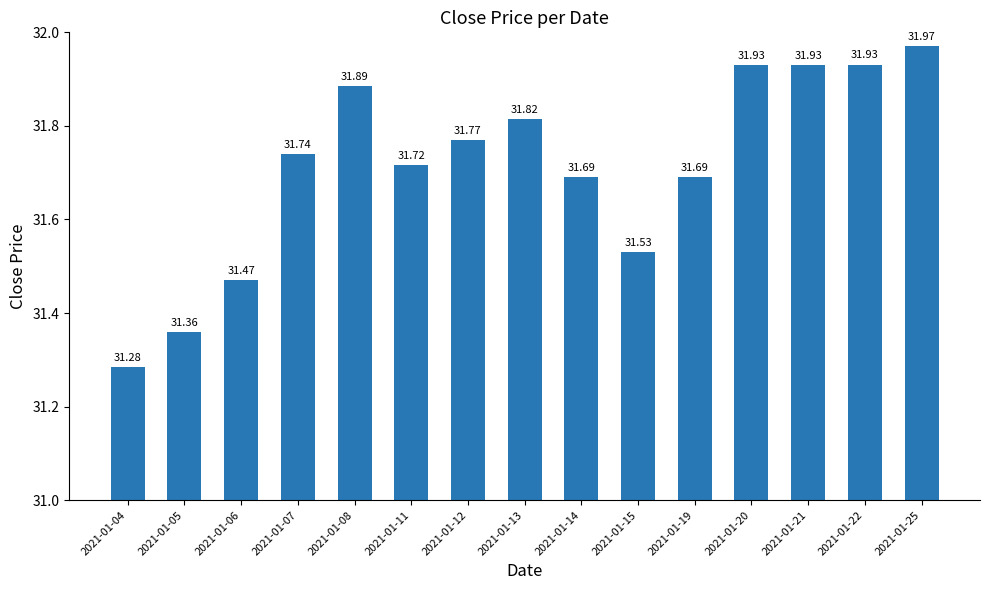

What is the value of the 13th bar from the left?

31.9